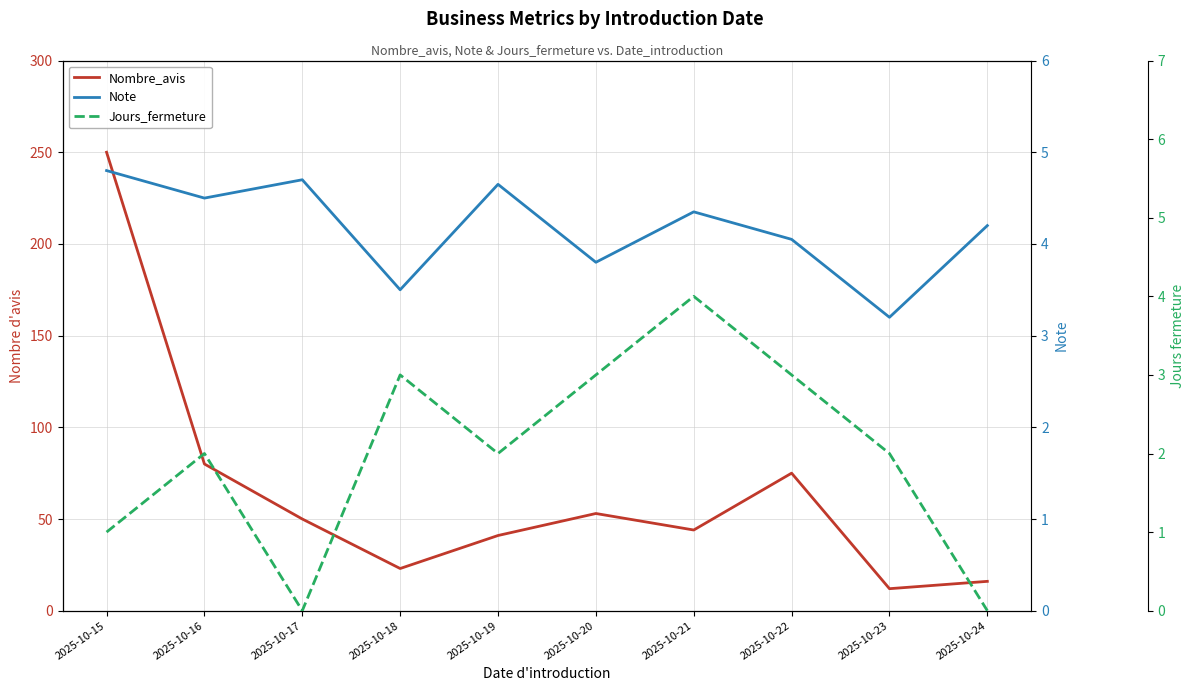

What is the value of the Nombre_avis point at the 3rd from the left?

50.0